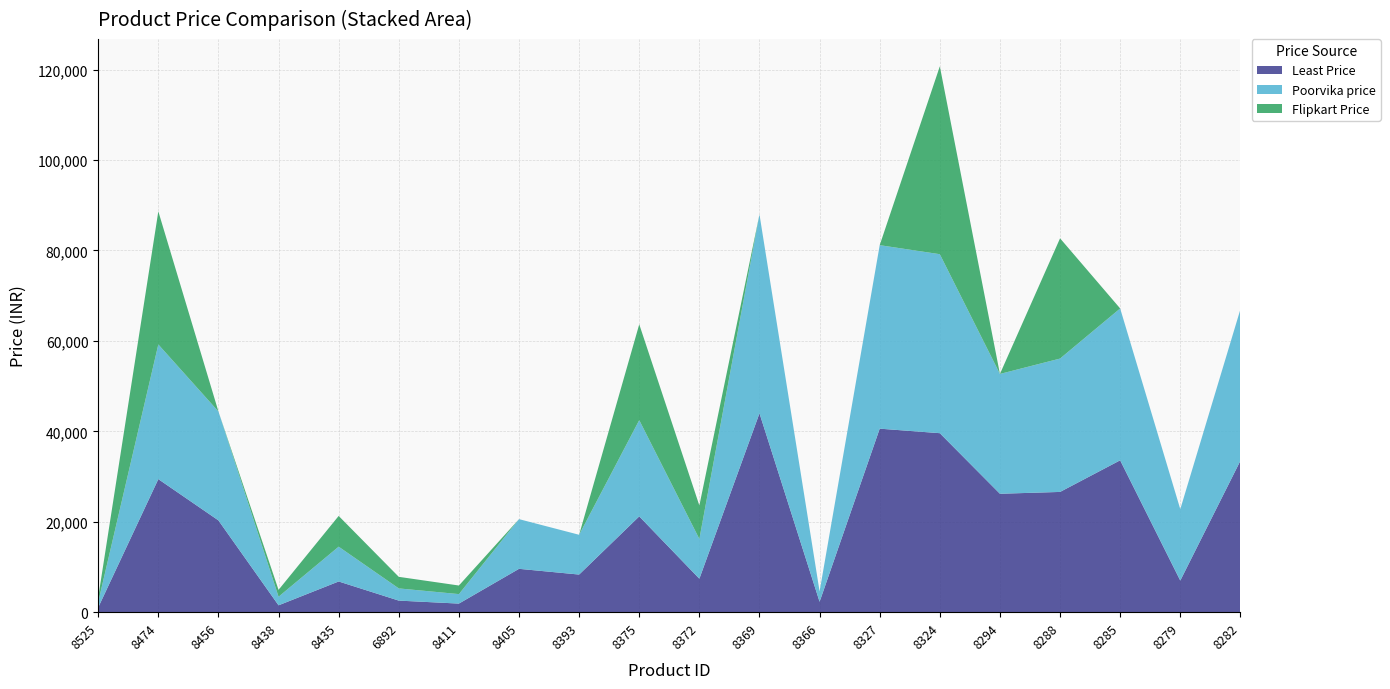

Reading right to left, list all the values displayed in this chart.

Least Price: 33490	6990	33590	26597	26193	39590	40590	2299	43990	7399	21190	8320	9589	1899	2559	6790	1519	20299	29429	1036
Poorvika price: 33490	15800	33590	29500	26500	39590	40590	2299	43990	8799	21290	8800	10990	2099	2699	7699	1899	24090	29790	1199
Flipkart Price: 0	0	0	26597	0	41552	0	0	0	7399	21190	0	0	1899	2559	6799	1519	0	29429	1036